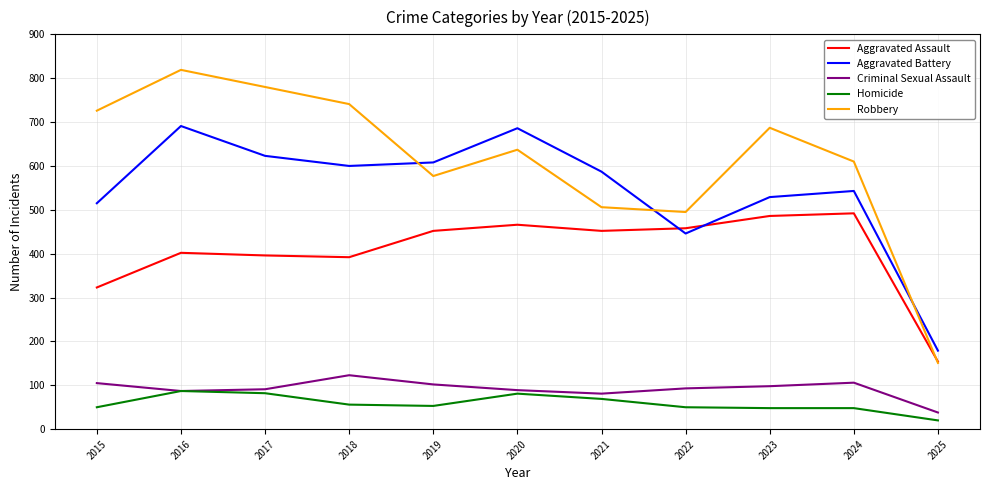

What is the maximum value for Aggravated Assault?

492